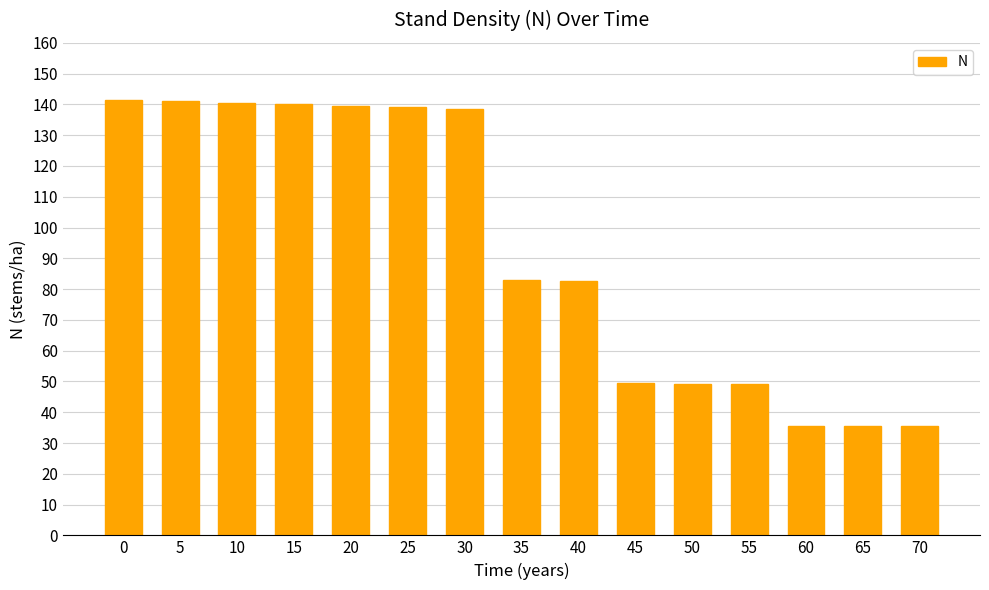

What is the value of the 10th bar from the left?

49.4